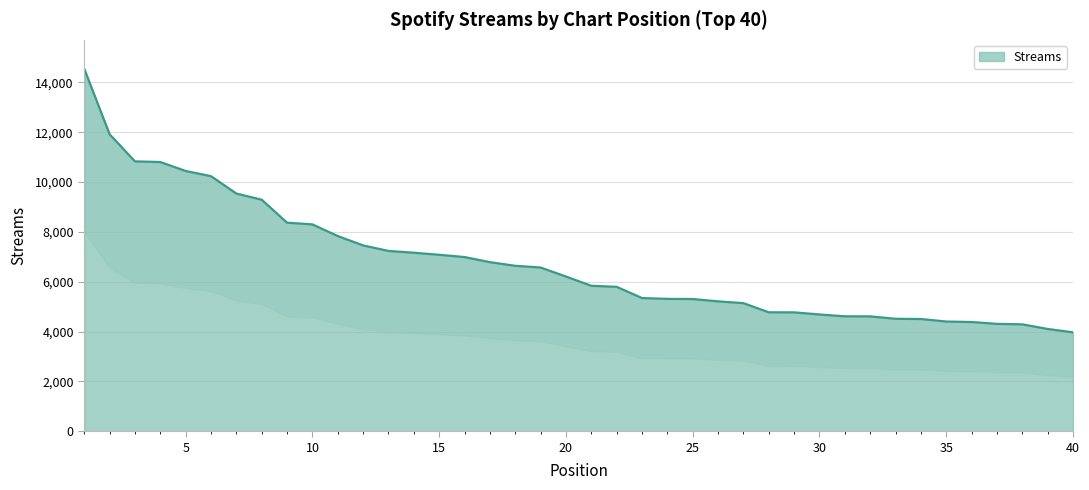

What is the smallest value displayed?

3969